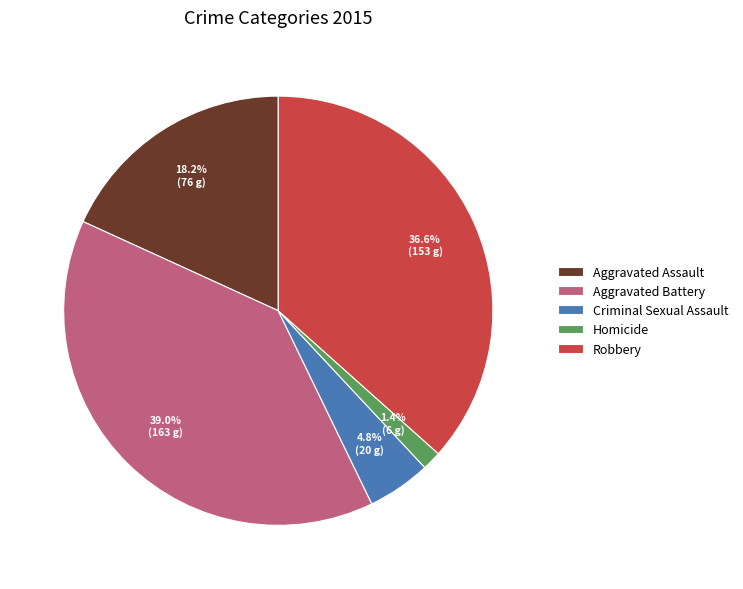

True or false: Homicide accounts for 11% of the total.

False